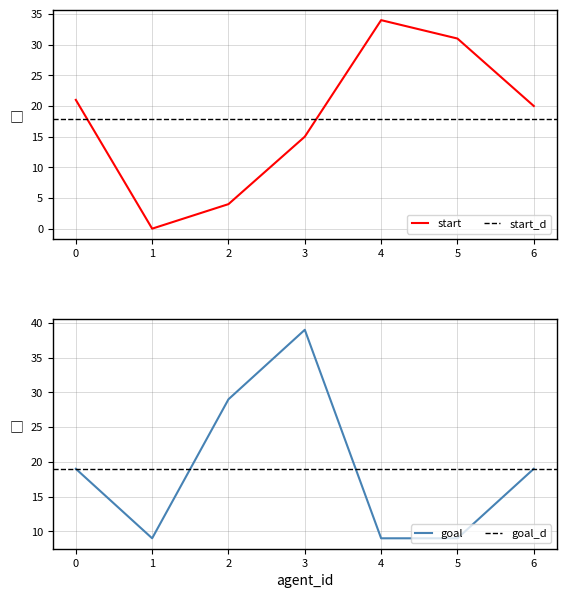

At which label does start reach its peak?

4